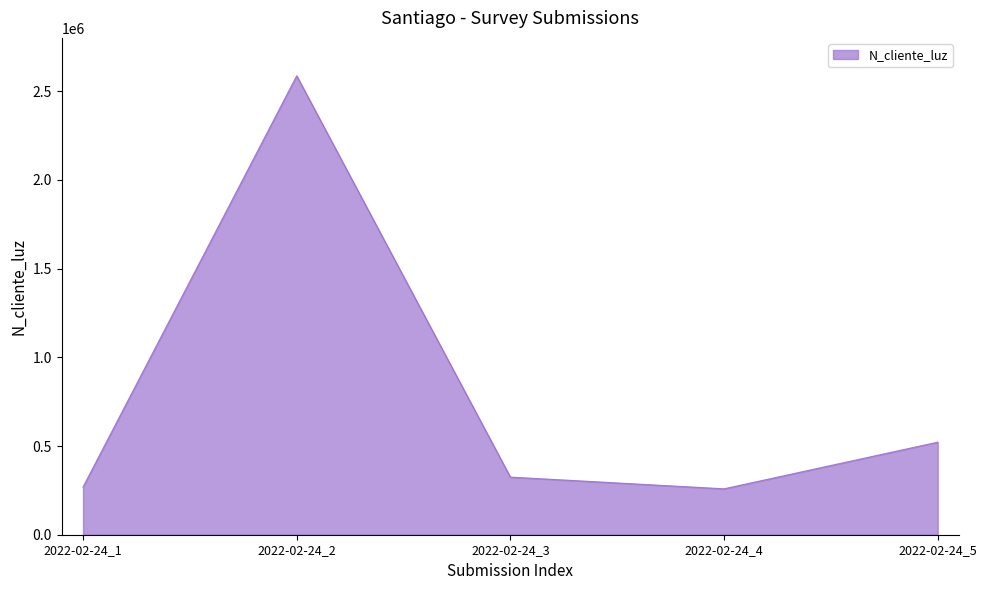

What is the sum of all values?

3960009